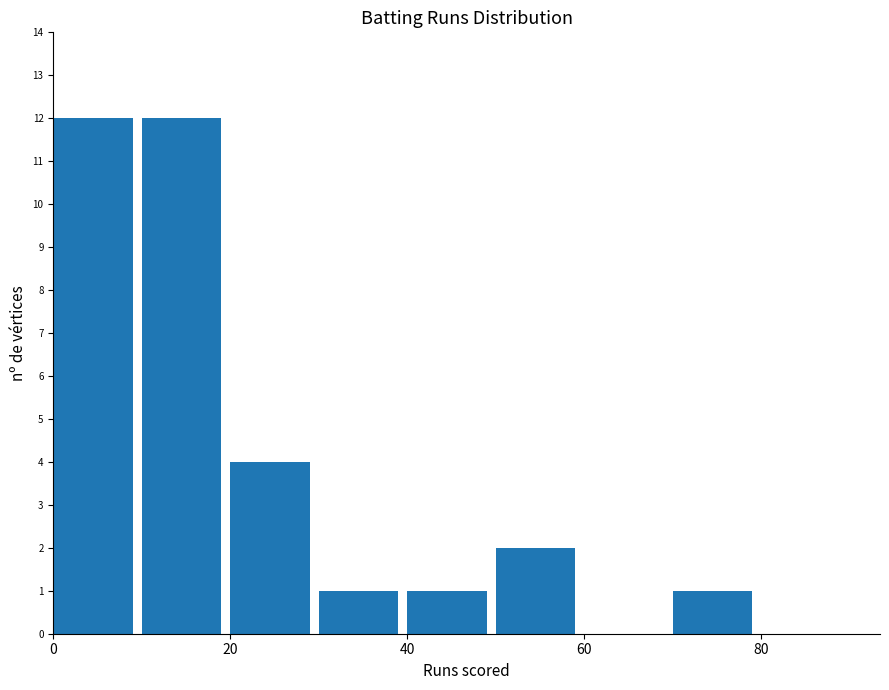

How tall is the bar that spans 50 to 60 on the x-axis? The values are not printed on the chart, so give them approximately, as read against the axis.

2